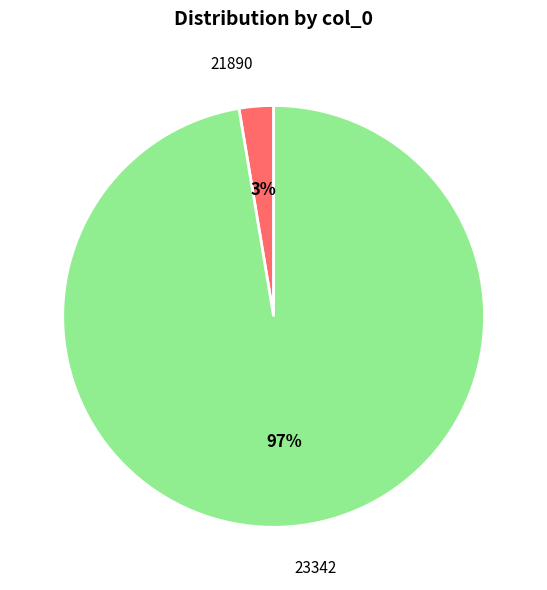

Between 21890 and 23342, which is larger?

23342